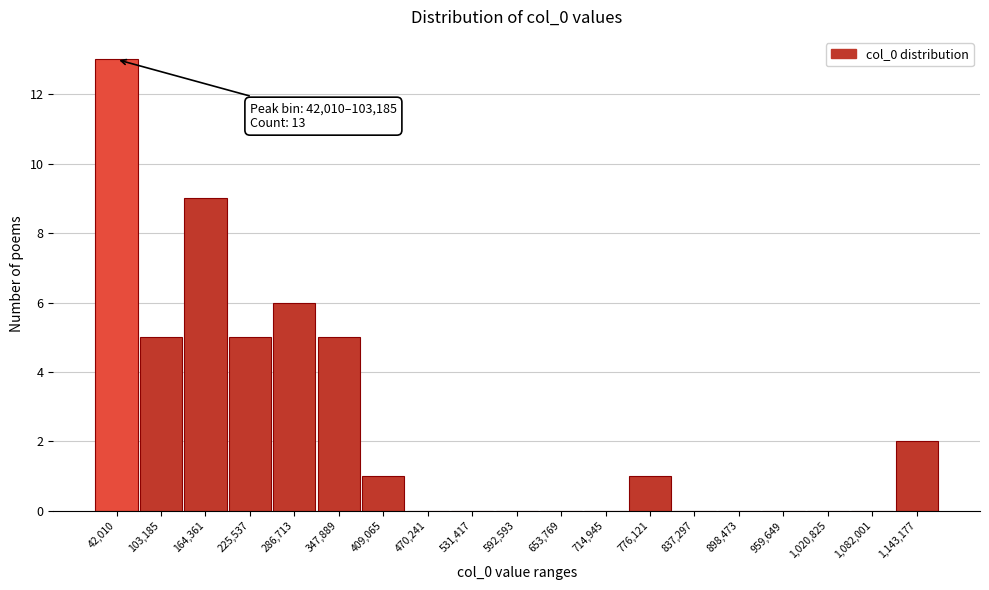

Reading left to right, transcribe all the data shown in this chart.

42,010=13	103,185=5	164,361=9	225,537=5	286,713=6	347,889=5	409,065=1	470,241=0	531,417=0	592,593=0	653,769=0	714,945=0	776,121=1	837,297=0	898,473=0	959,649=0	1,020,825=0	1,082,001=0	1,143,177=2